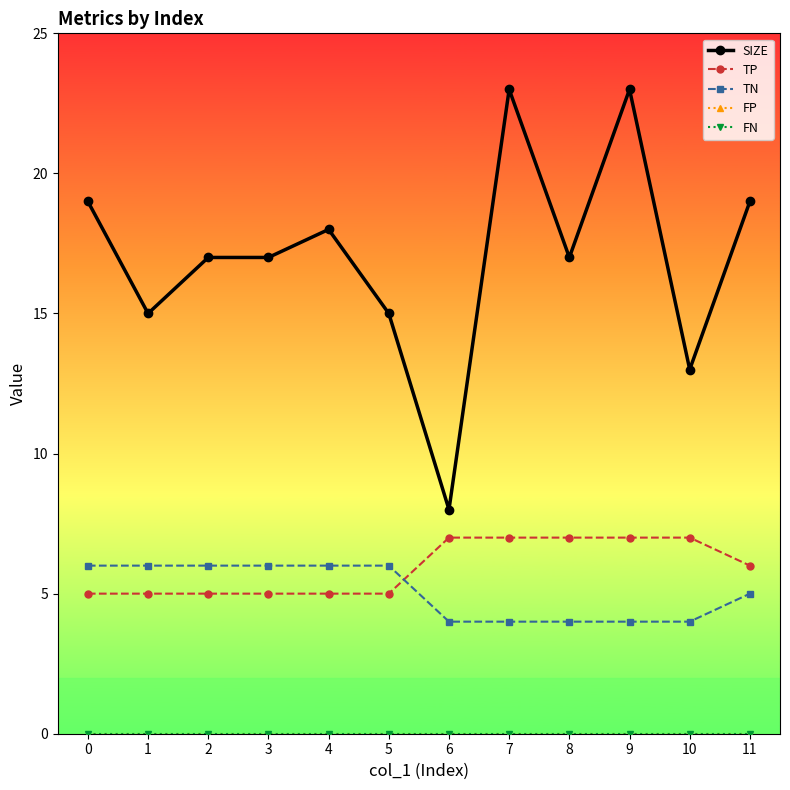

Which series has the largest total across all categories?

SIZE